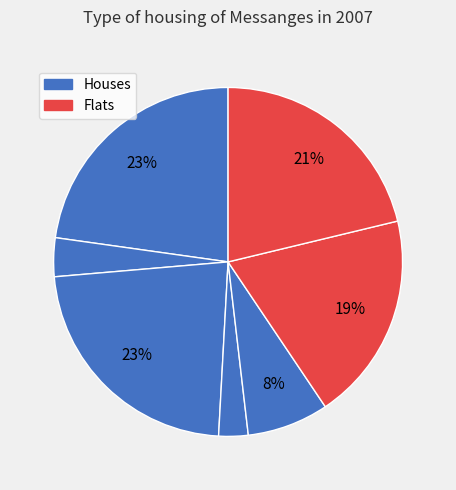

Count the number of slices in the pie.

7